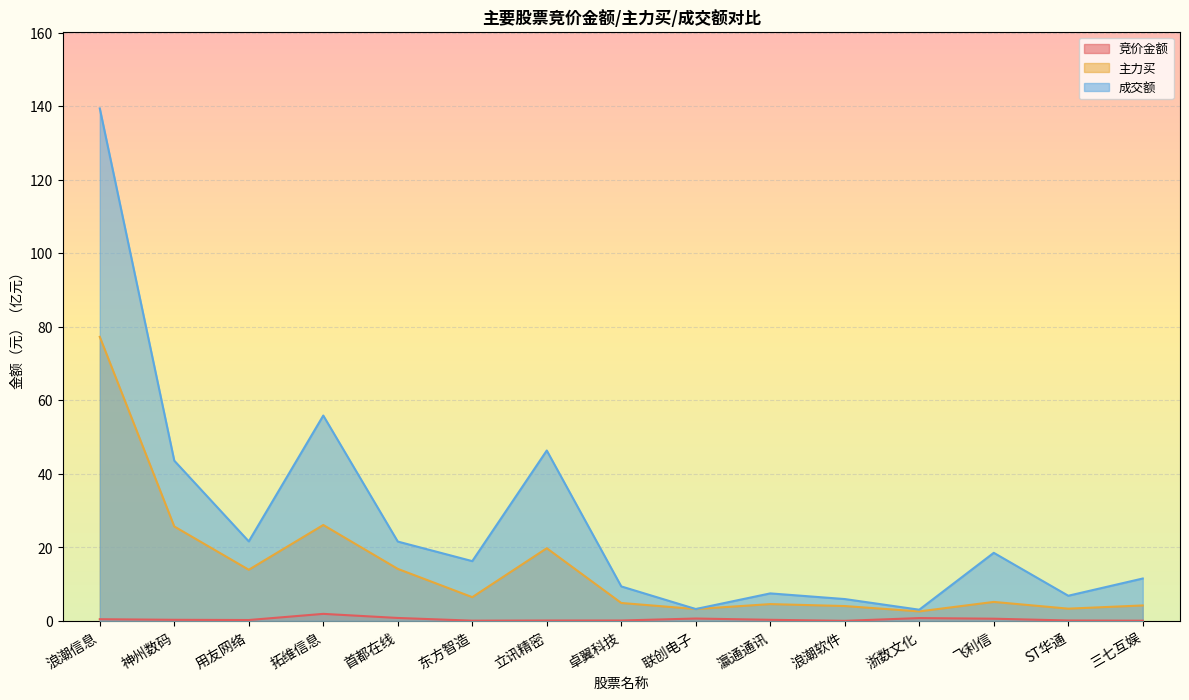

Which series has the largest range (max minus min)?

成交额